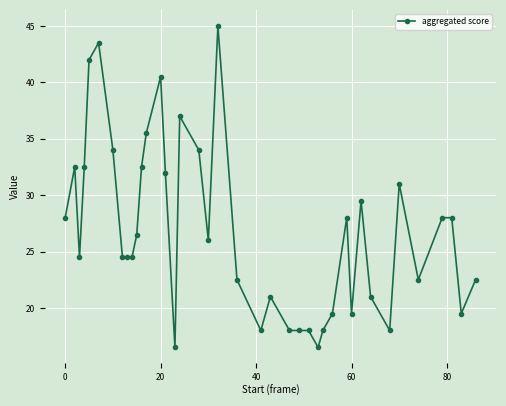

What is the difference between the maximum and minimum values?

28.5